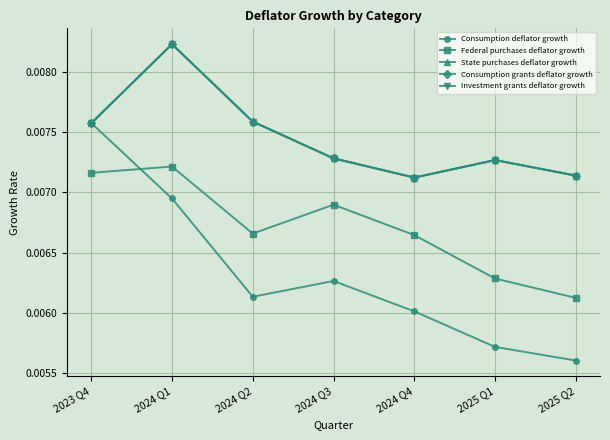

In Consumption grants deflator growth, how many points are higher than both neighbors (excluding endpoints)?

2